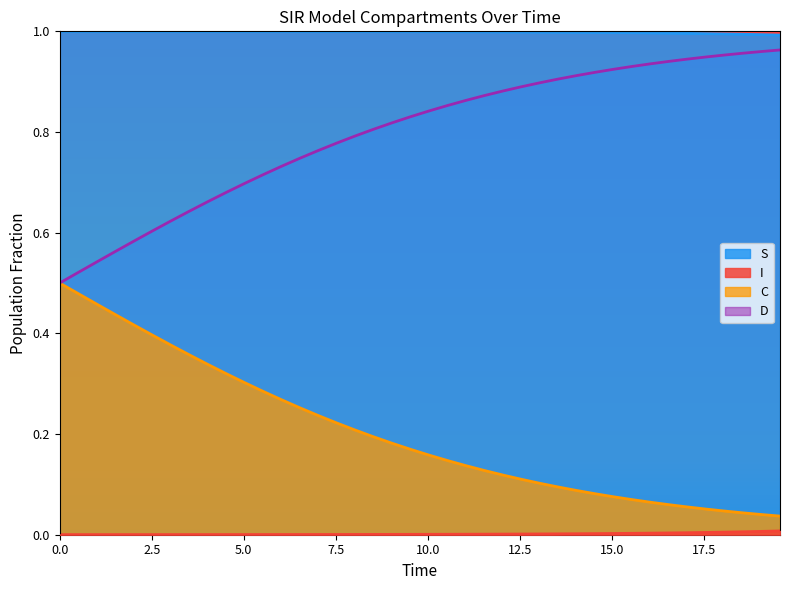

True or false: D and S cross at least once.

False